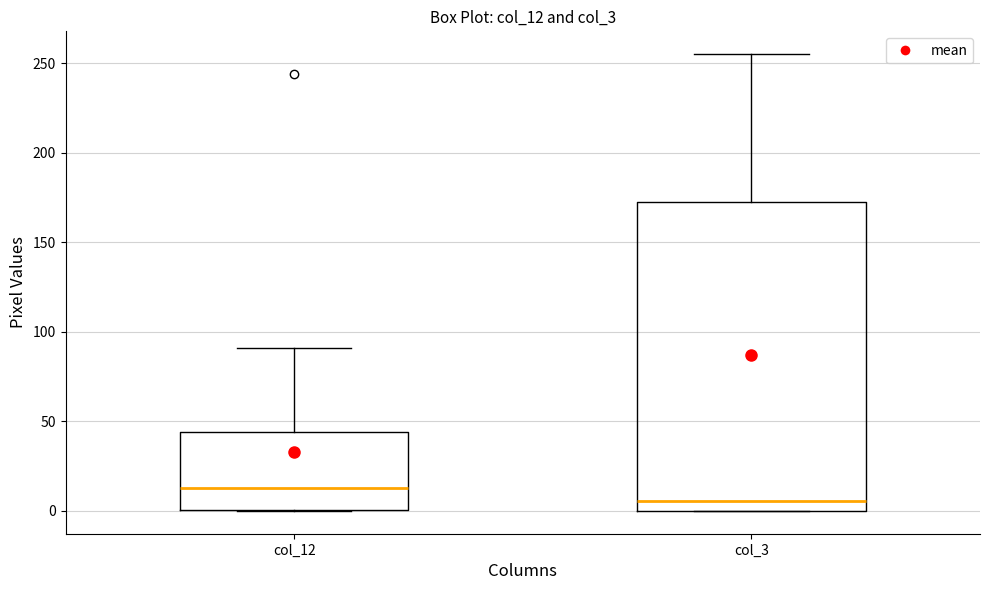

Reading left to right, read every box against the y-axis: the position of its median line, the range the box covers, and the ends of its whiskers. The values are not printed on the chart, so give them approximately, as read against the axis.

col_12: median 15, box 0 to 45, whiskers 0 to 90
col_3: median 5, box 0 to 170, whiskers 0 to 255